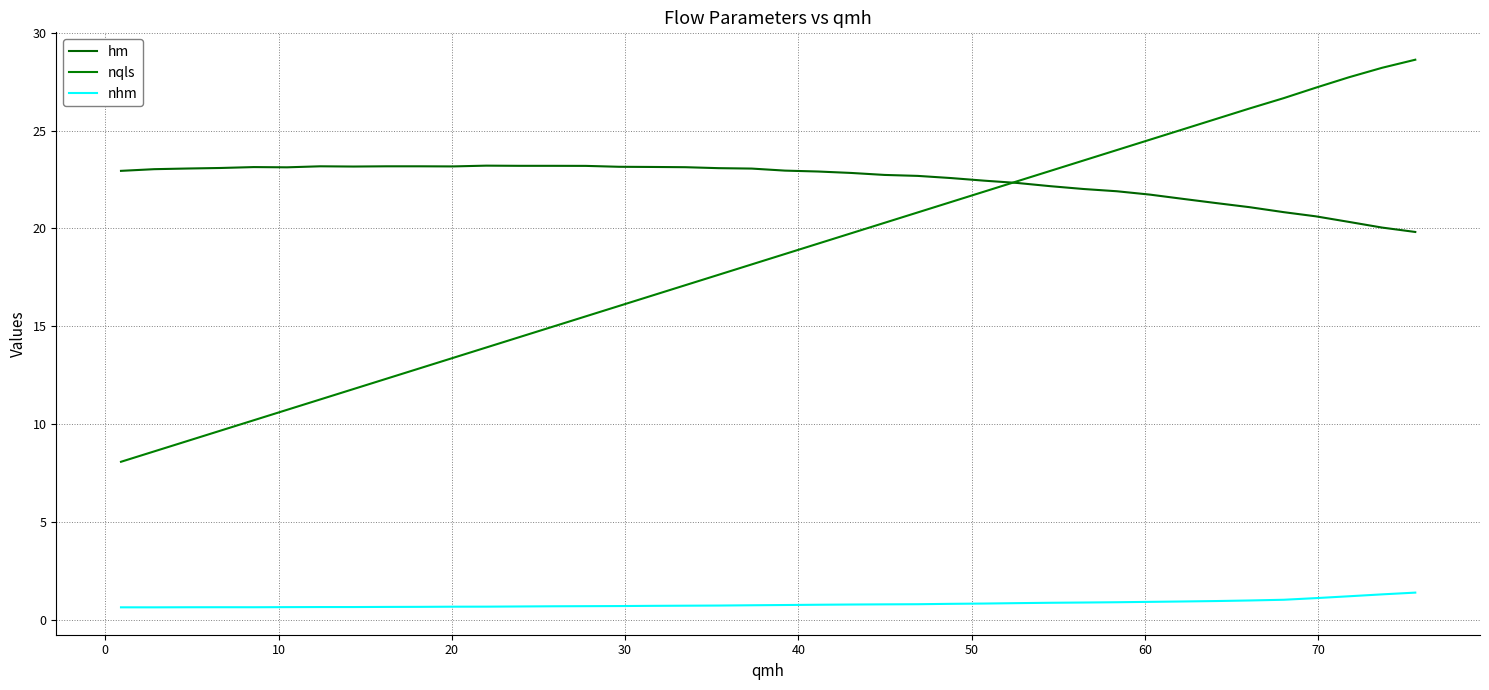

What is the maximum value for nhm?

1.4